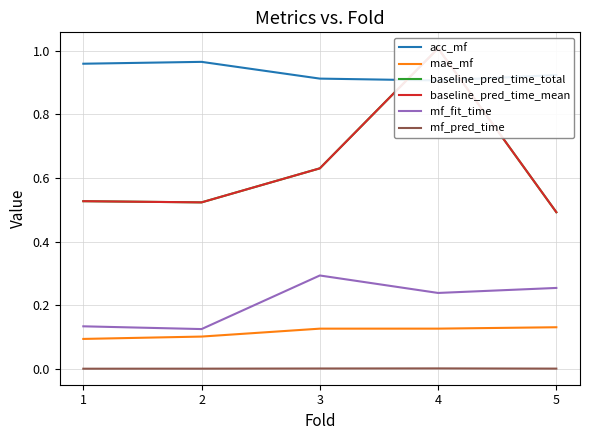

Is it true that mf_fit_time equals 0.3 at 3?

True